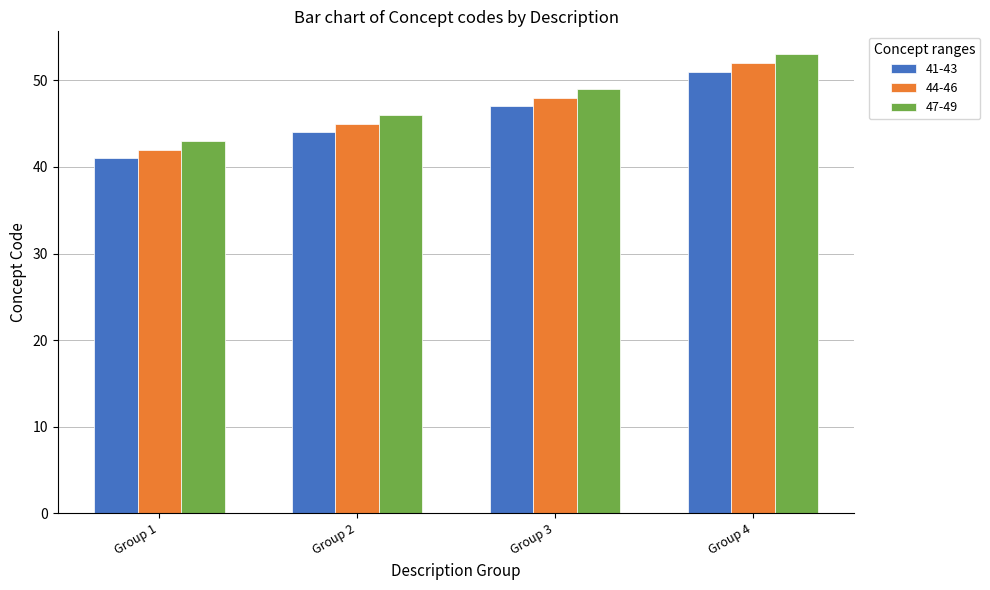

List the labels in order of 47-49 value, smallest first.

Group 1, Group 2, Group 3, Group 4